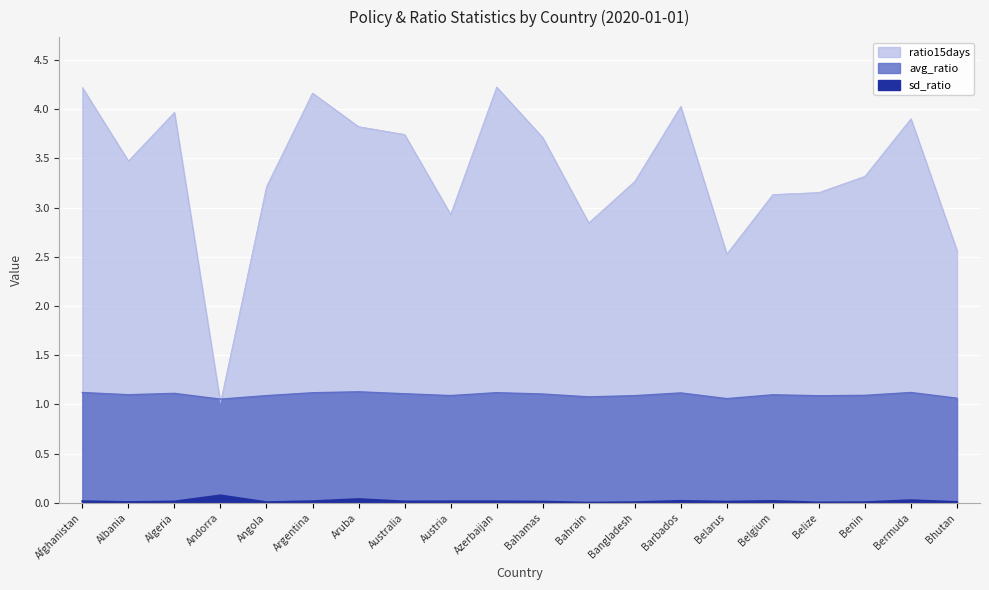

What is the lowest value of the avg_ratio series?

1.1